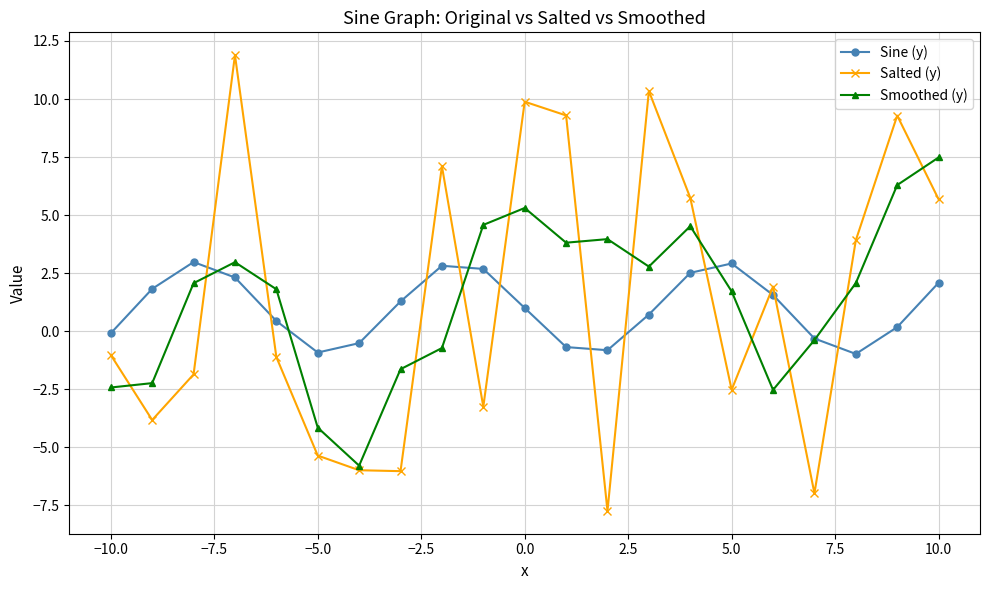

What is the greatest value displayed?

11.9